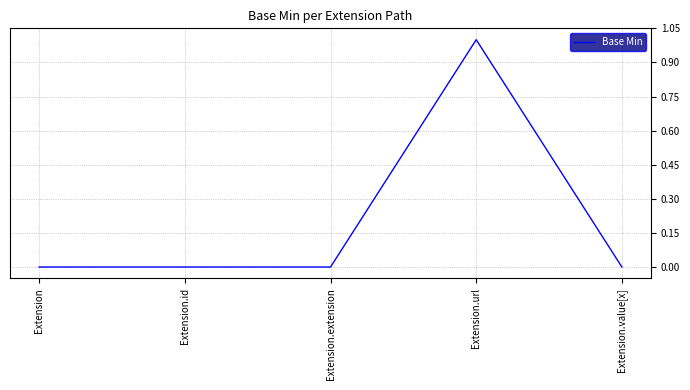

Which has a higher value, Extension.url or Extension.value[x]?

Extension.url